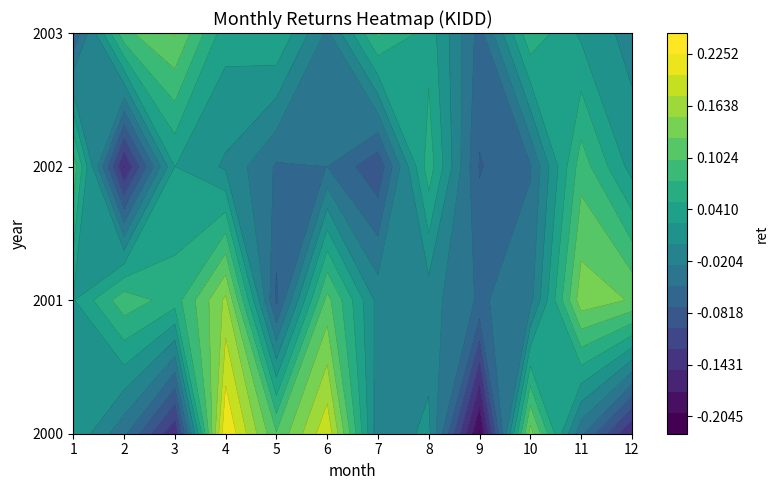

Which label corresponds to the smallest value in the chart?

9